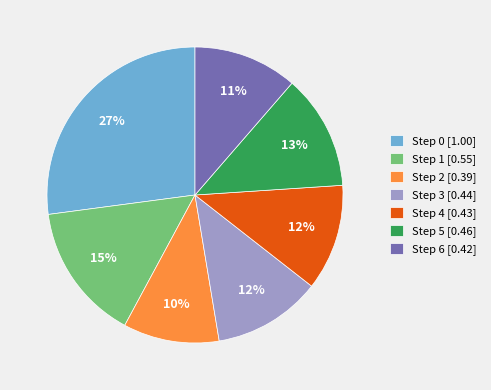

To the nearest percent, what is the difference between the Step 0 and Step 6 slice percentages?

16%